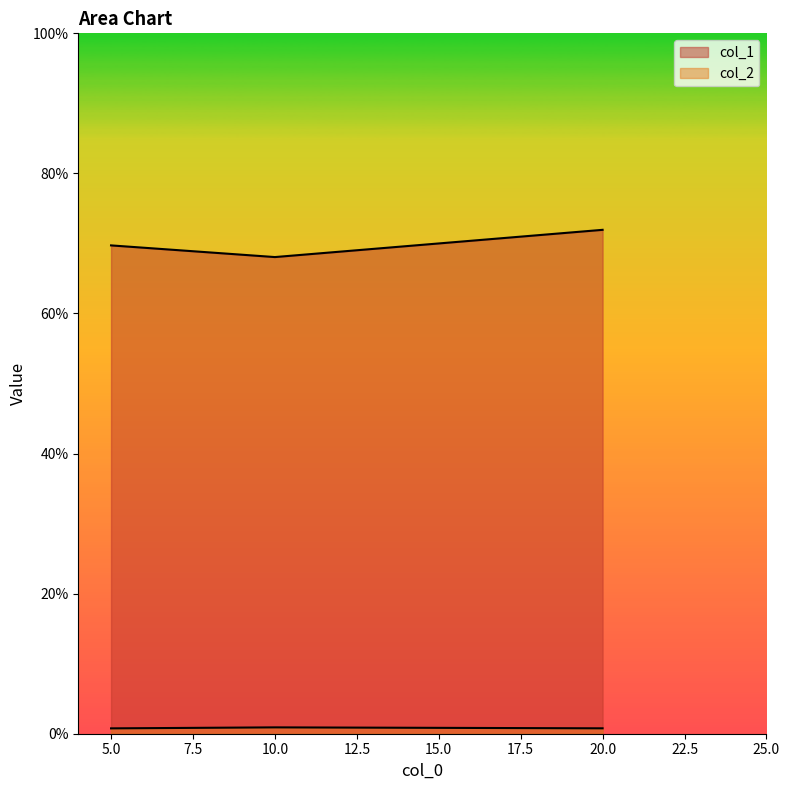

Which has a higher value, 5 or 10?

5